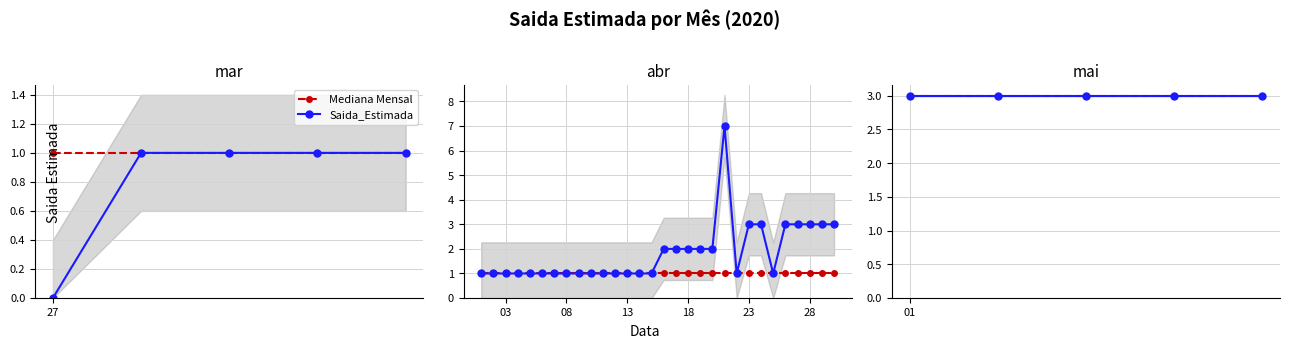

What is the difference between the maximum and minimum values?

7